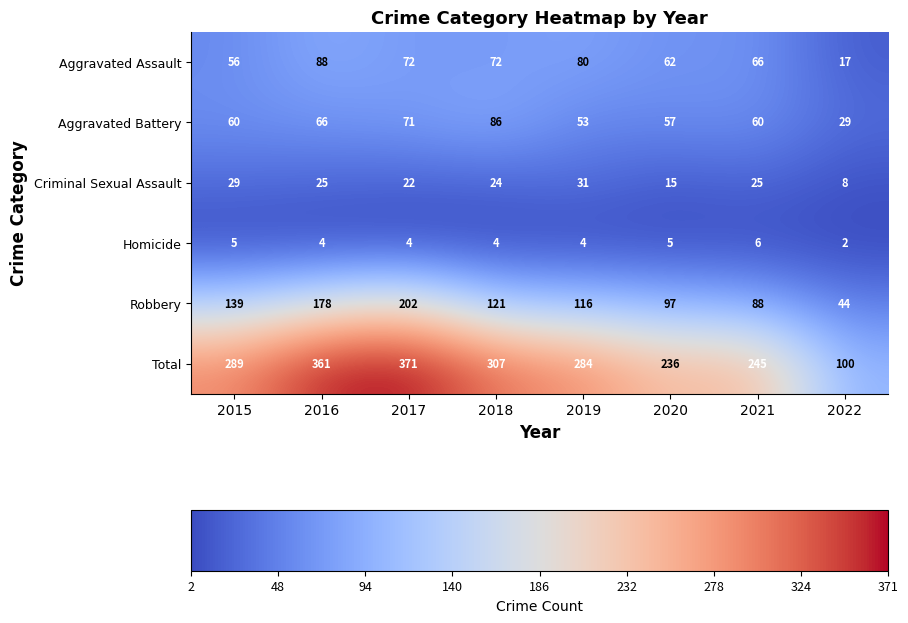

Which series has the largest total across all categories?

Total